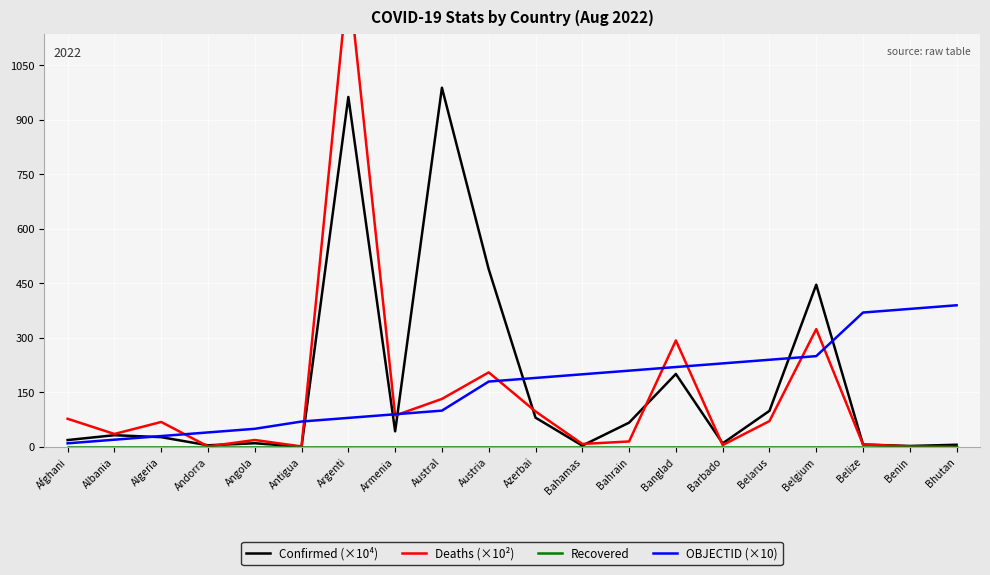

Reading left to right, extract all data points from this chart.

Confirmed (×10⁴): Afghani=19.0	Albania=32.4	Algeria=27.0	Andorra=4.6	Angola=10.3	Antigua=0.9	Argenti=963.4	Armenia=43.0	Austral=988.8	Austria=489.1	Azerbai=80.7	Bahamas=3.7	Bahrain=66.9	Banglad=201.0	Barbado=9.9	Belarus=99.4	Belgium=446.6	Belize=6.8	Benin=2.7	Bhutan=6.1
Deaths (×10²): Afghani=77.6	Albania=35.7	Algeria=68.8	Andorra=1.5	Angola=19.2	Antigua=1.4	Argenti=1295.7	Armenia=86.4	Austral=132.3	Austria=205.3	Azerbai=97.8	Bahamas=8.2	Bahrain=15.1	Banglad=293.2	Barbado=5.3	Belarus=71.2	Belgium=324.4	Belize=6.8	Benin=1.6	Bhutan=0.2
Recovered: Afghani=0.0	Albania=0.0	Algeria=0.0	Andorra=0.0	Angola=0.0	Antigua=0.0	Argenti=0.0	Armenia=0.0	Austral=0.0	Austria=0.0	Azerbai=0.0	Bahamas=0.0	Bahrain=0.0	Banglad=0.0	Barbado=0.0	Belarus=0.0	Belgium=0.0	Belize=0.0	Benin=0.0	Bhutan=0.0
OBJECTID (×10): Afghani=10.0	Albania=20.0	Algeria=30.0	Andorra=40.0	Angola=50.0	Antigua=70.0	Argenti=80.0	Armenia=90.0	Austral=100.0	Austria=180.0	Azerbai=190.0	Bahamas=200.0	Bahrain=210.0	Banglad=220.0	Barbado=230.0	Belarus=240.0	Belgium=250.0	Belize=370.0	Benin=380.0	Bhutan=390.0